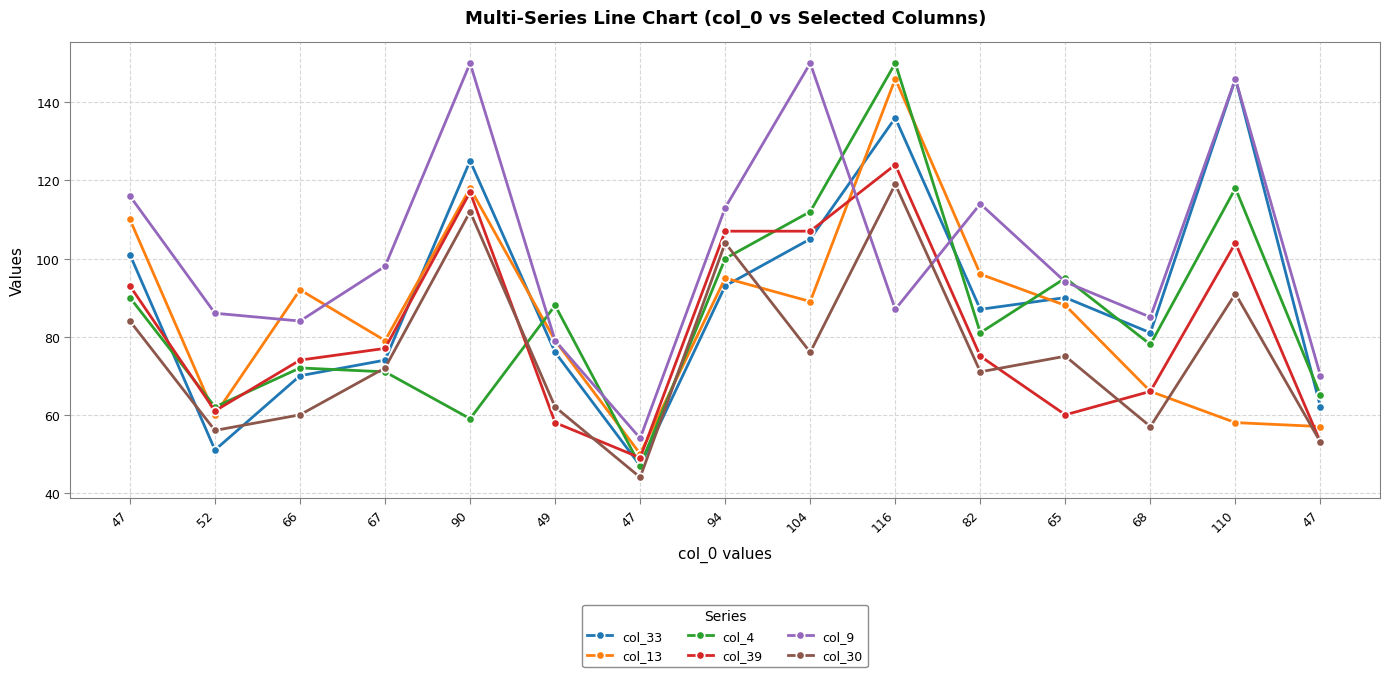

How many lines are shown in the chart?

6